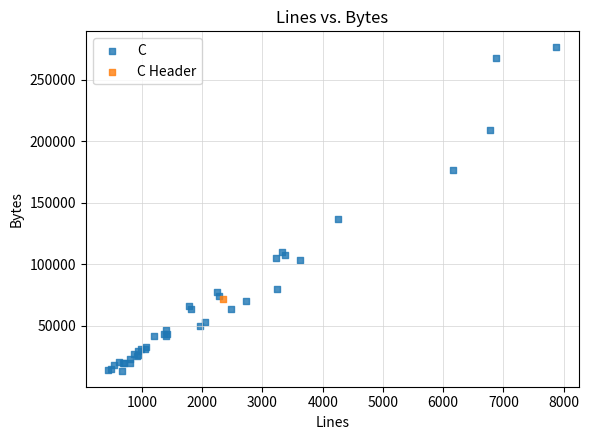

What are all the series names shown in the legend?

C, C Header